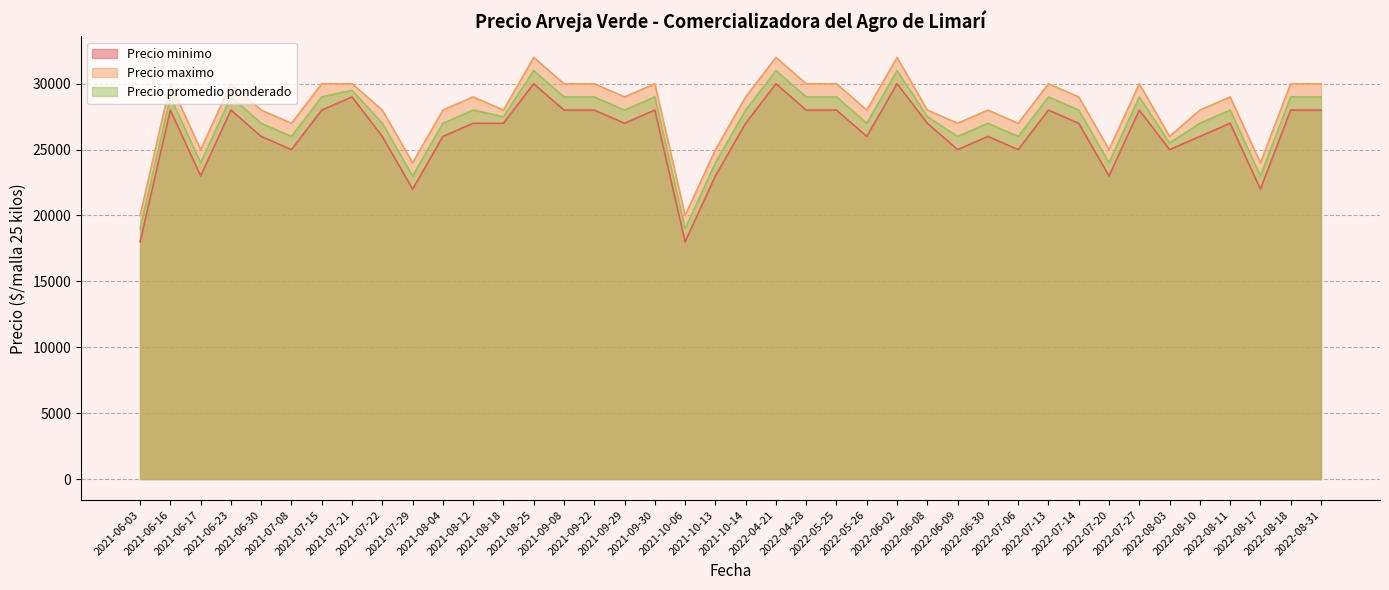

What is the label of the 11th point from the left?

2021-08-04